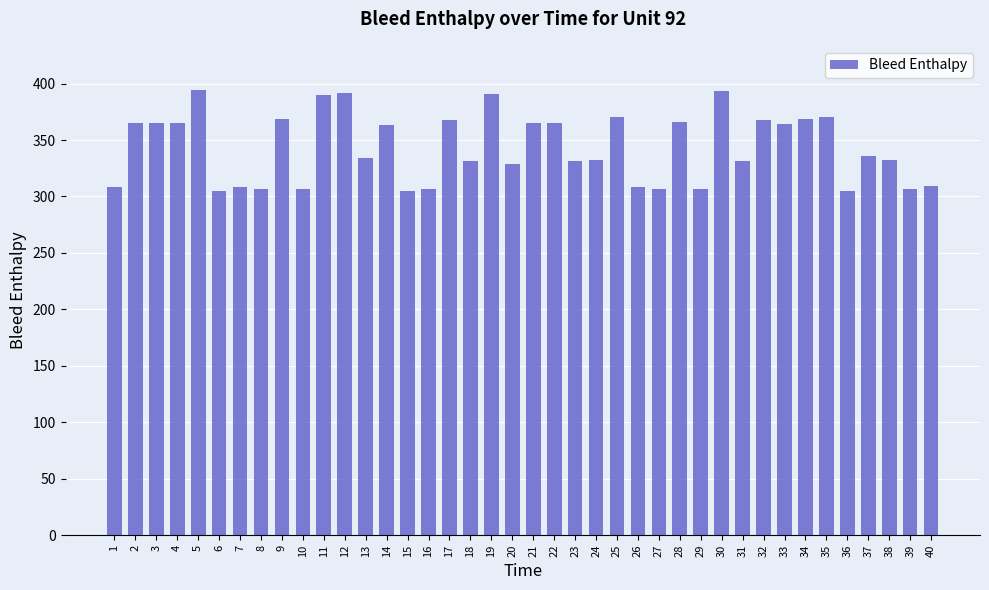

What is the maximum value shown in the chart?

394